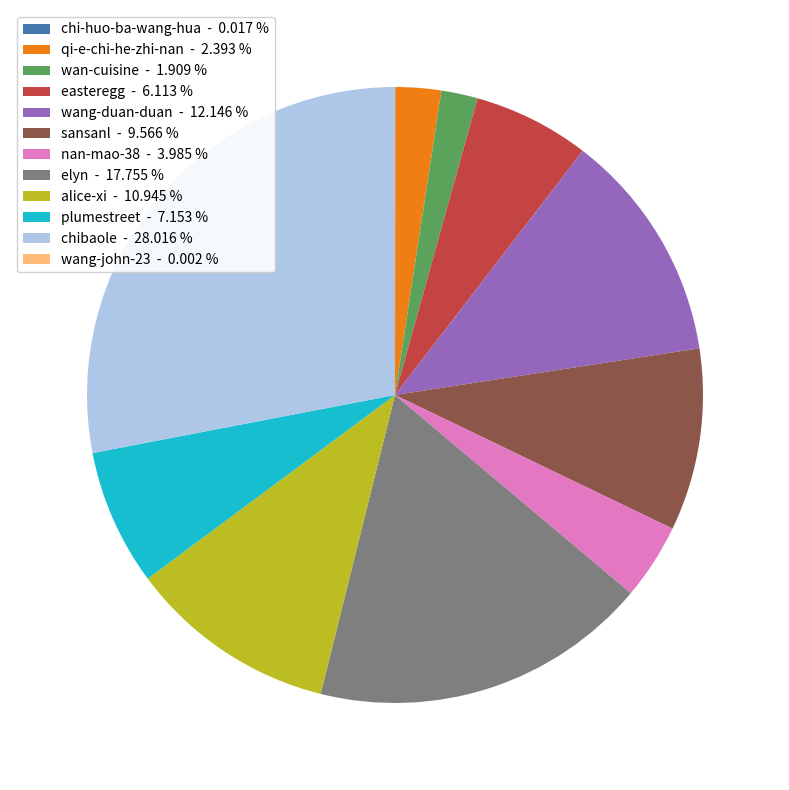

Which has a higher value, qi-e-chi-he-zhi-nan - 2.393 % or easteregg - 6.113 %?

easteregg - 6.113 %